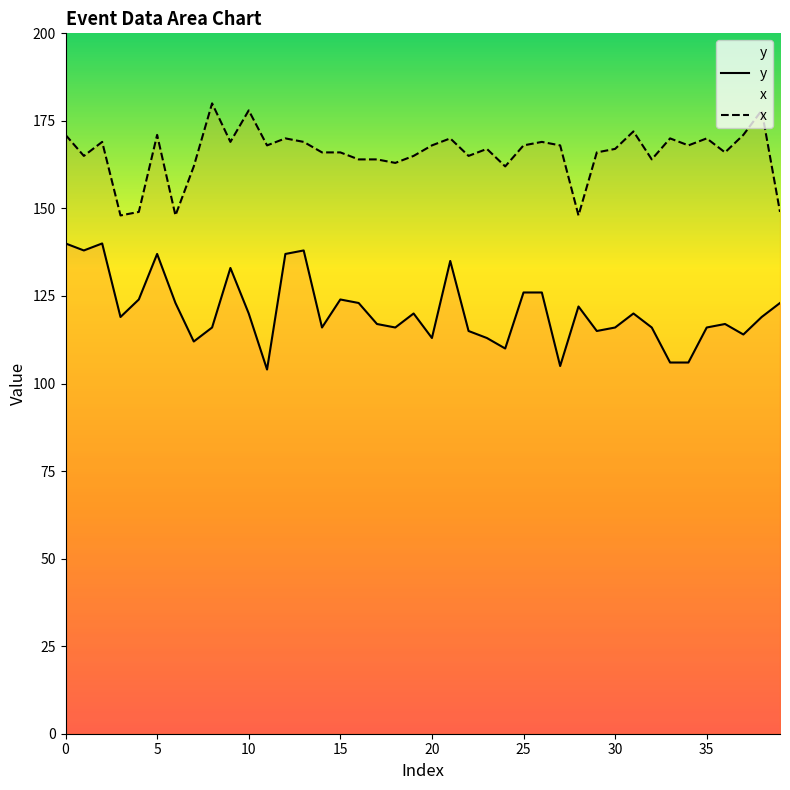

What is the label of the 13th point from the left?

12